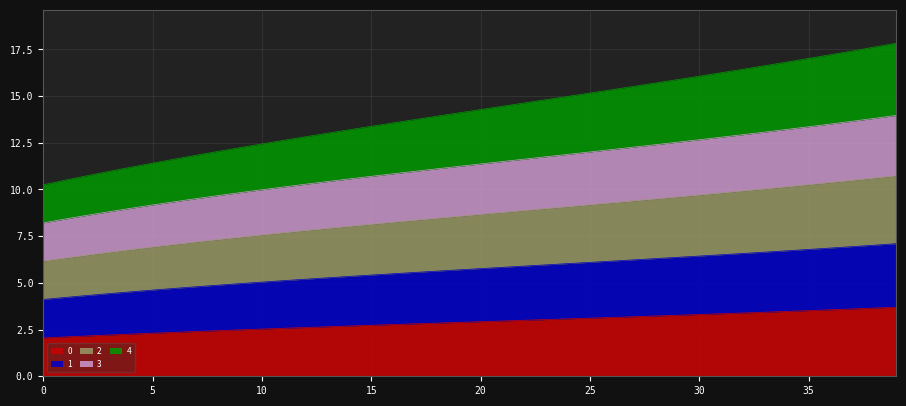

Rank the categories by 3 value from lowest to highest.

0, 1, 2, 3, 4, 5, 6, 7, 8, 9, 10, 11, 12, 13, 14, 15, 16, 17, 18, 19, 20, 21, 22, 23, 24, 25, 26, 27, 28, 29, 30, 31, 32, 33, 34, 35, 36, 37, 38, 39